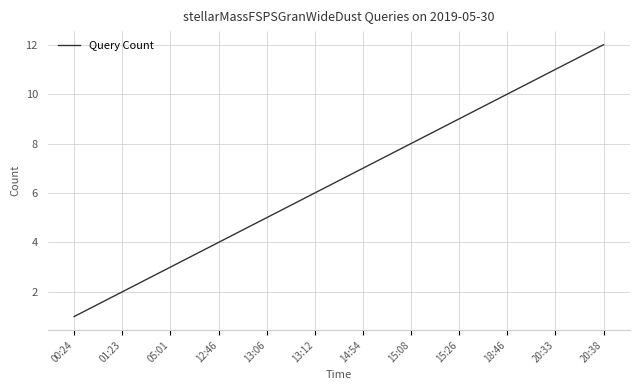

List the labels in order of value, smallest first.

00:24, 01:23, 05:01, 12:46, 13:06, 13:12, 14:54, 15:08, 15:26, 18:46, 20:33, 20:38